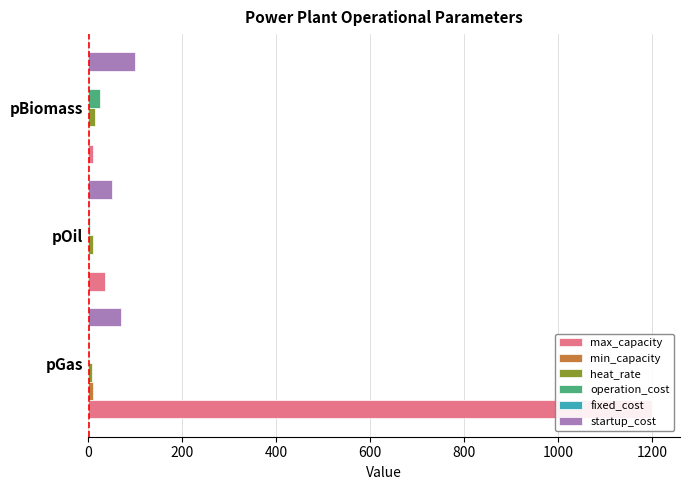

Reading left to right, list all the values displayed in this chart.

max_capacity: 1200.0	35.0	9.9
min_capacity: 10.0	1.0	2.0
heat_rate: 7.7	10.2	14.1
operation_cost: 2.0	3.2	26.0
fixed_cost: 1.2	1.5	1.0
startup_cost: 70.0	50.0	100.0